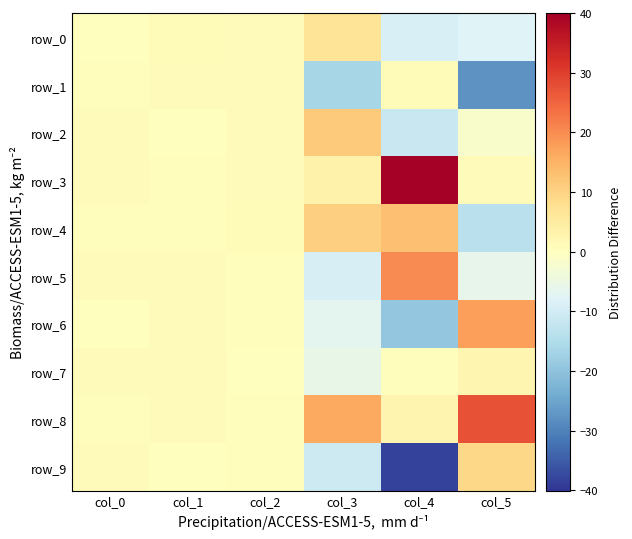

True or false: row_6 has a value of 0.0 at col_0.

True